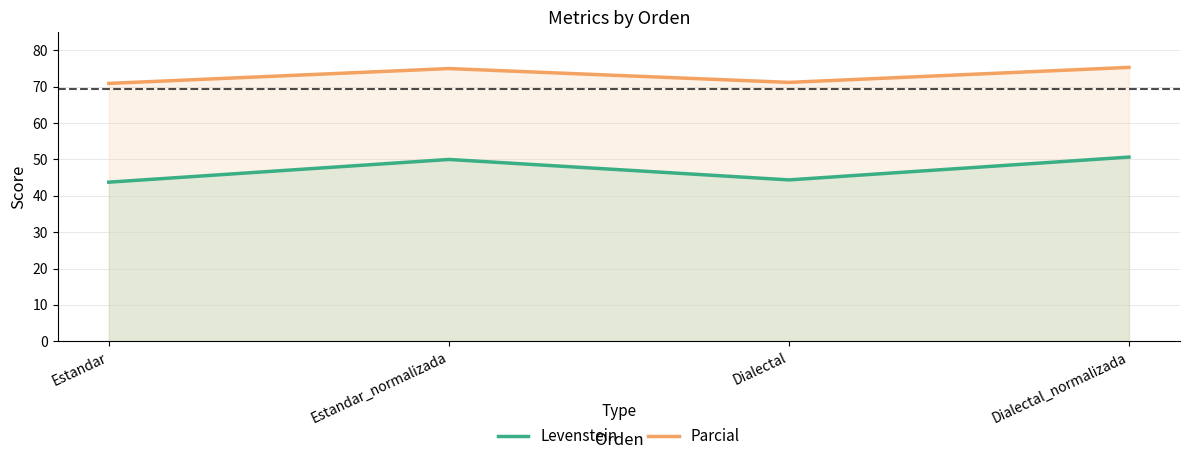

What position from the right is Estandar_normalizada?

3